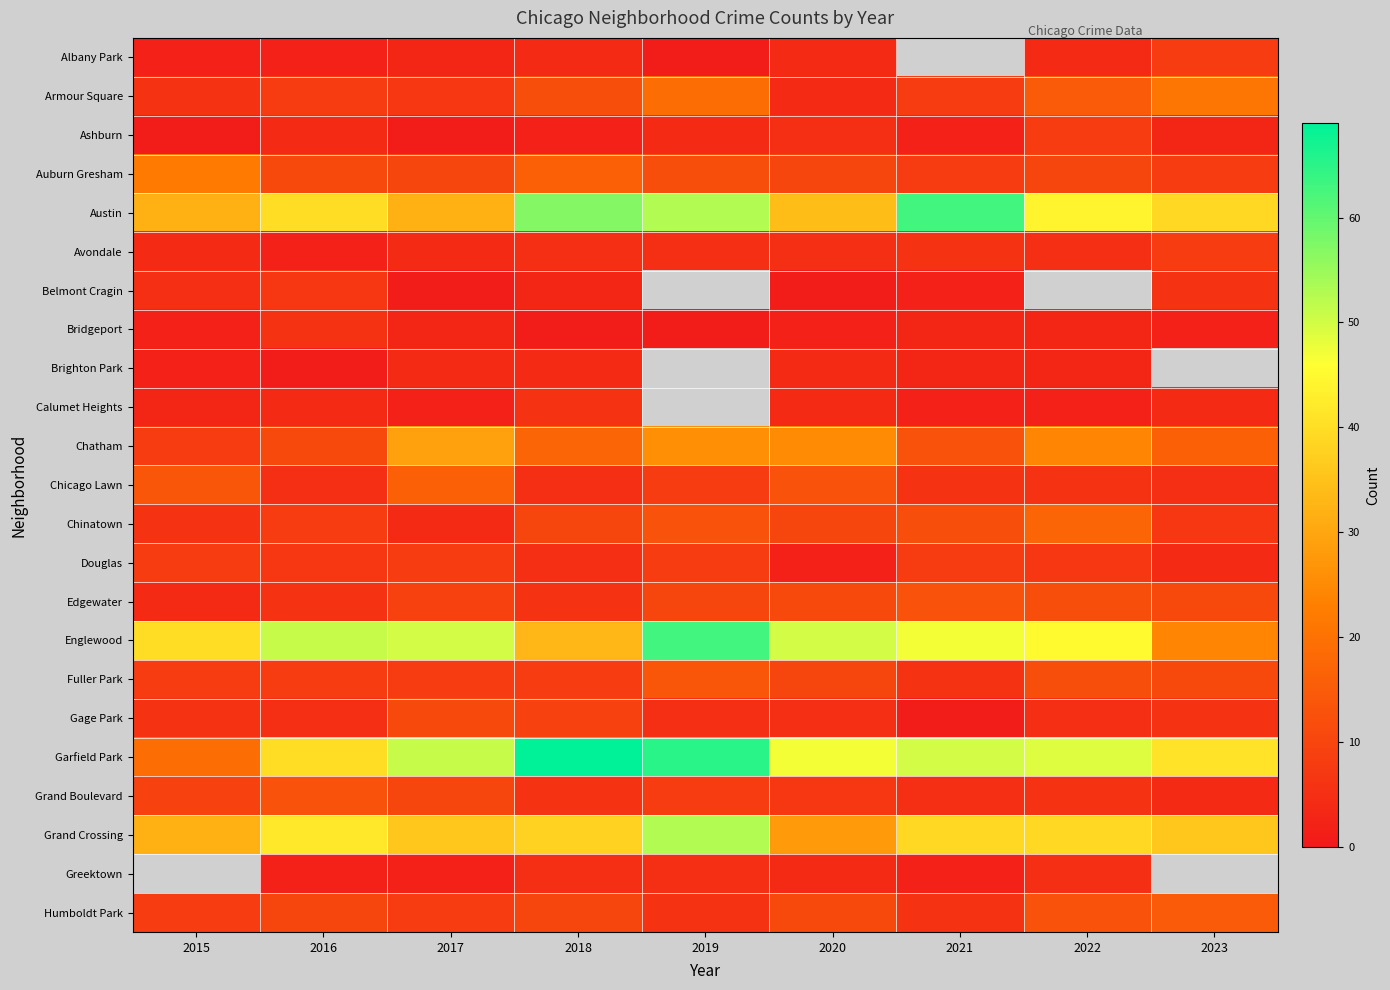

Is it true that Austin equals 14.0 at 2020?

False